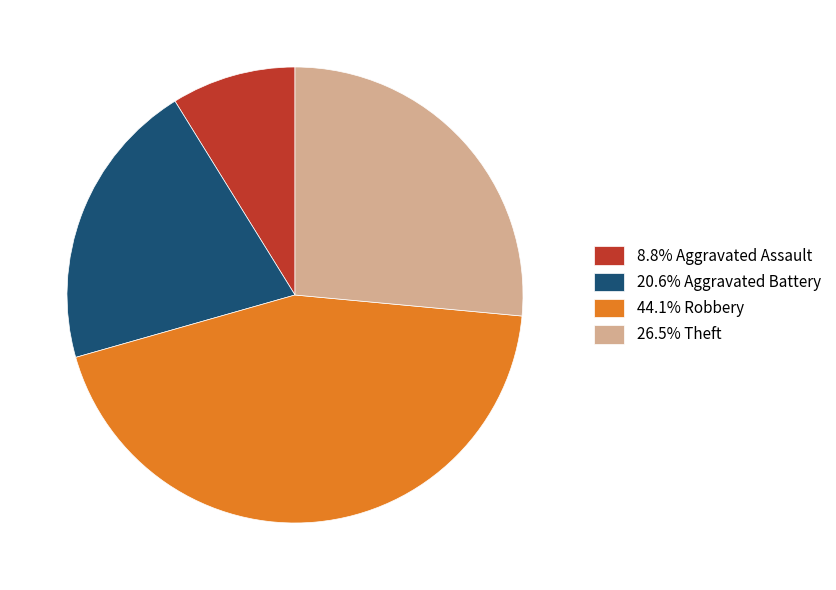

Do 20.6% Aggravated Battery and 44.1% Robbery together represent more than half of the pie?

Yes